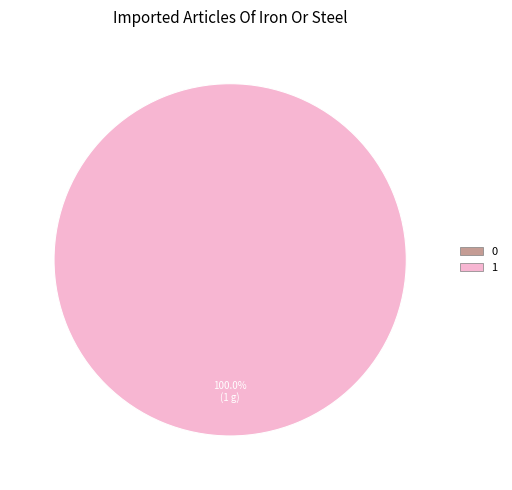

Is it true that 0 is 5% of the pie?

False